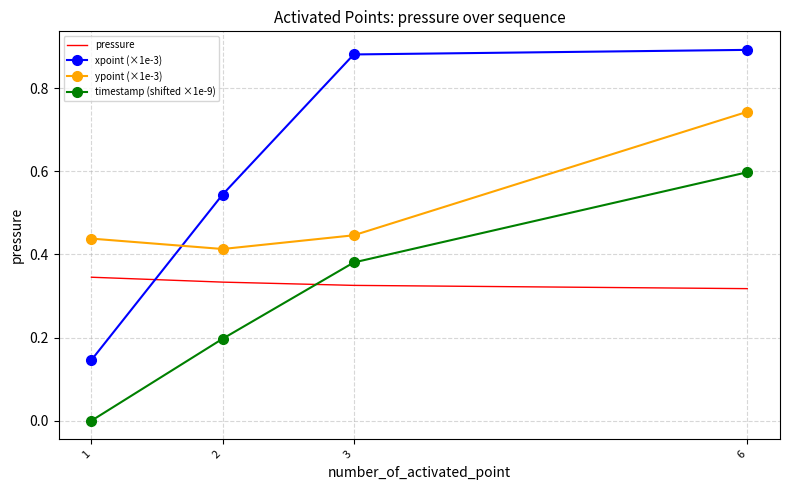

Between 3 and 6, which series saw the biggest shift?

ypoint (×1e-3)